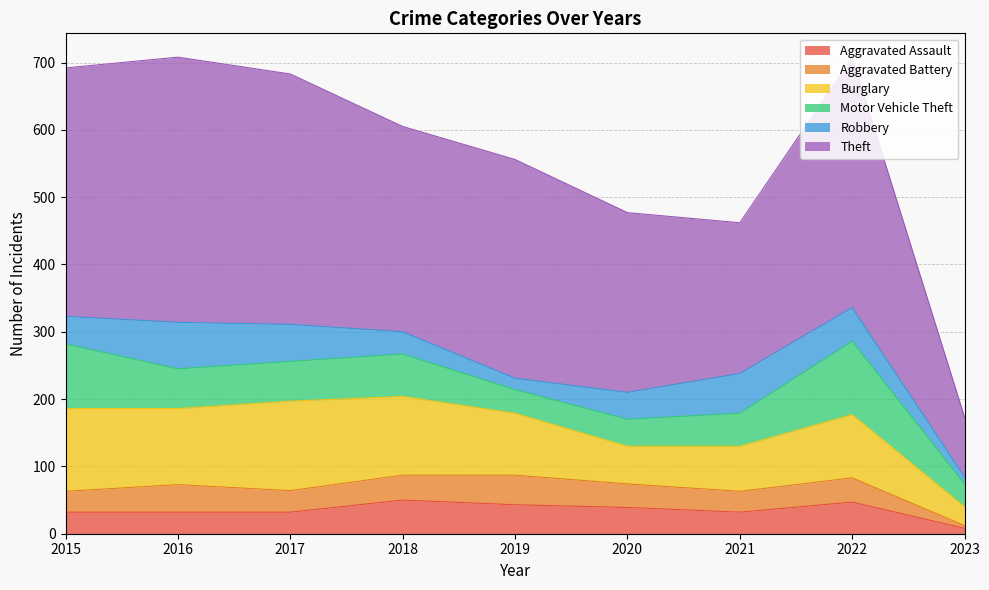

How many data points in Motor Vehicle Theft are less than 59?

4